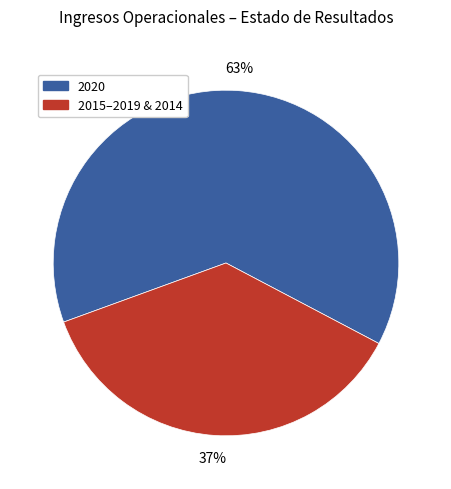

To the nearest percent, what is the average slice percentage?

50%